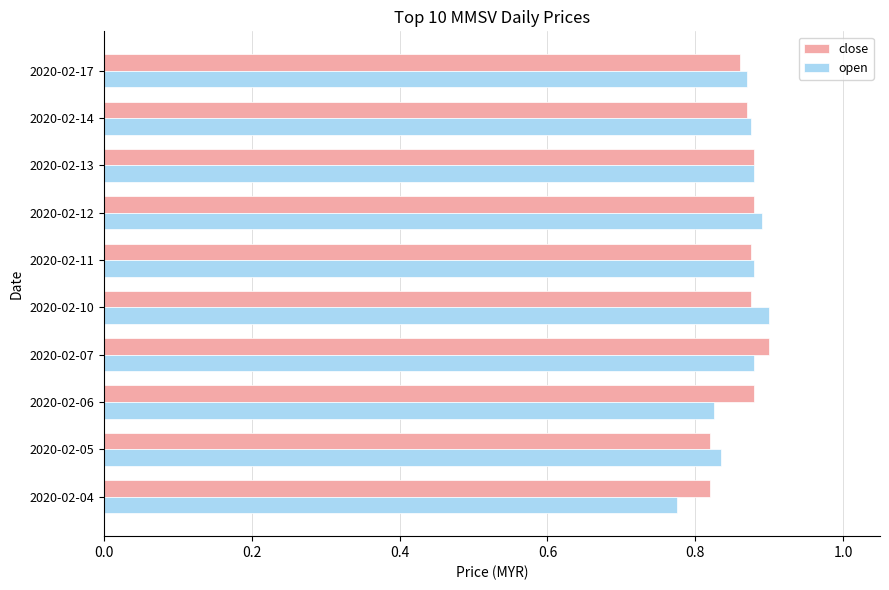

Which series has the largest range (max minus min)?

open